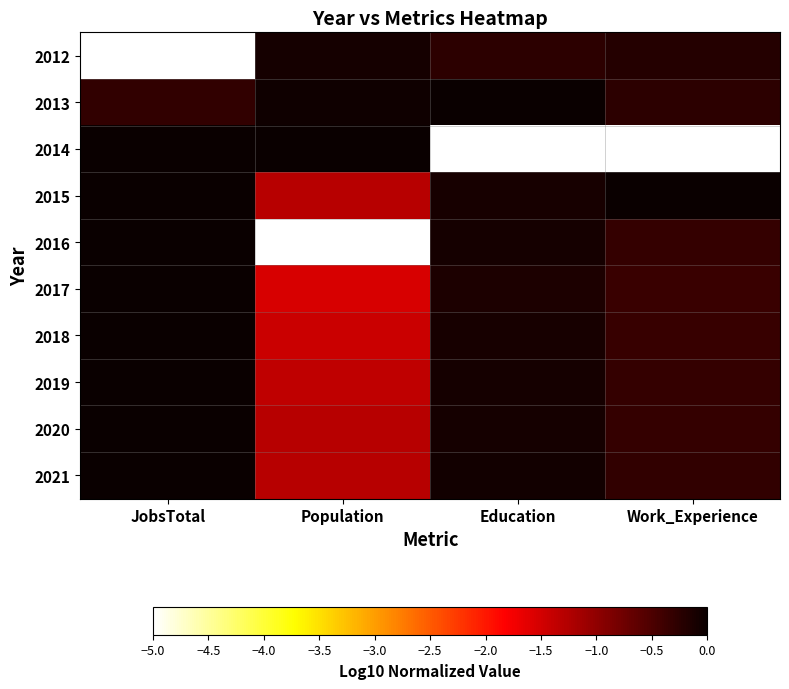

Which has a higher value, Work_Experience or Education?

Work_Experience